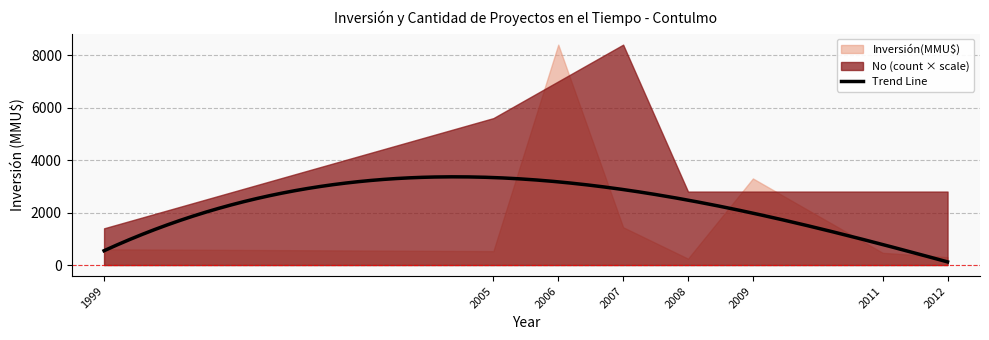

The No series shows 20 at 2005-12. True or false?

True